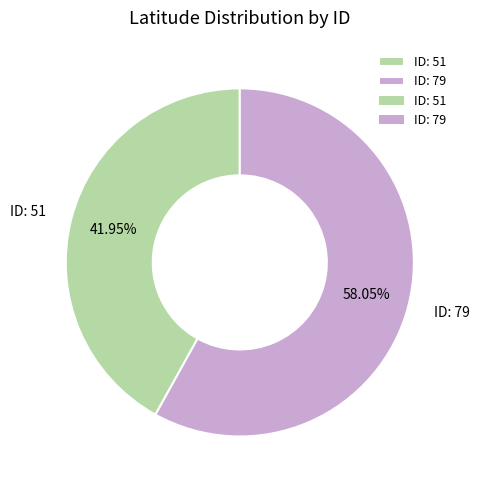

To the nearest percent, what is the difference between the ID: 51 and ID: 79 slice percentages?

16%